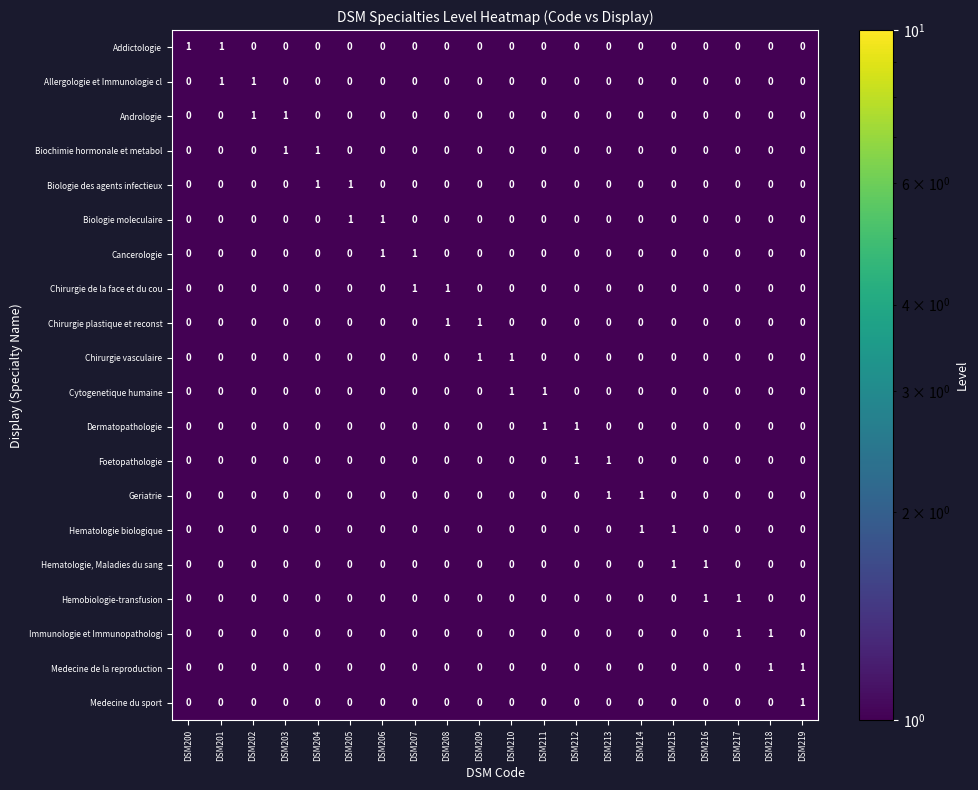

The value of Medecine du sport at DSM209 is 0. True or false?

True